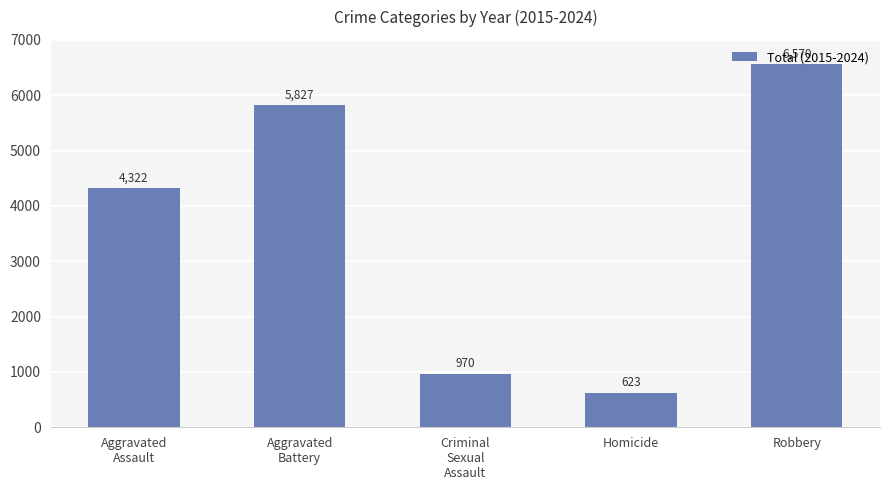

What is the label of the 1st bar from the left?

Aggravated
Assault